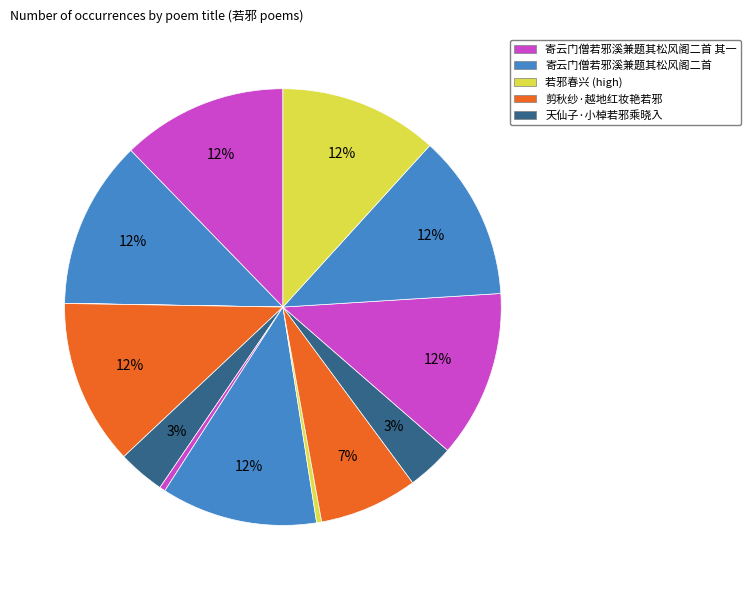

To the nearest percent, what is the average slice percentage?

8%